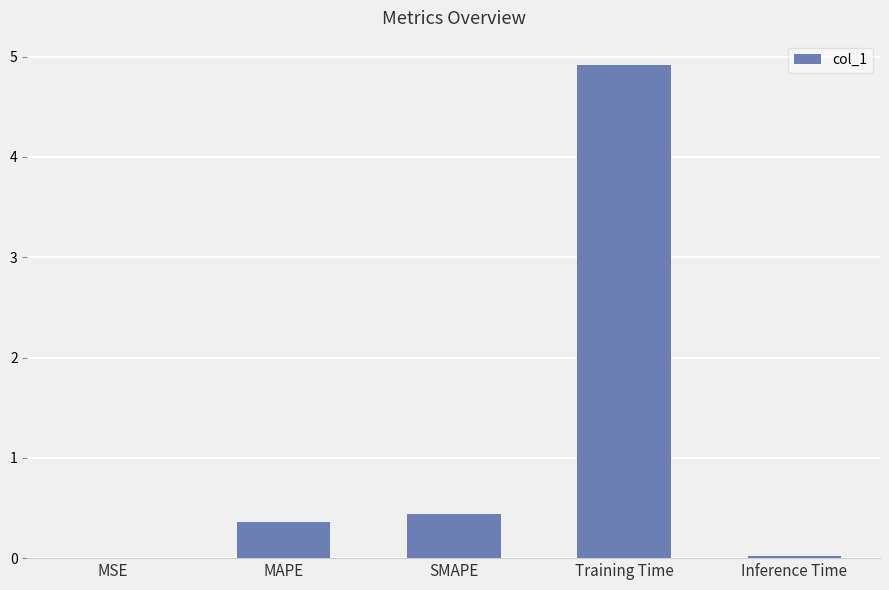

The chart shows a value of 0.4 at MAPE. True or false?

True